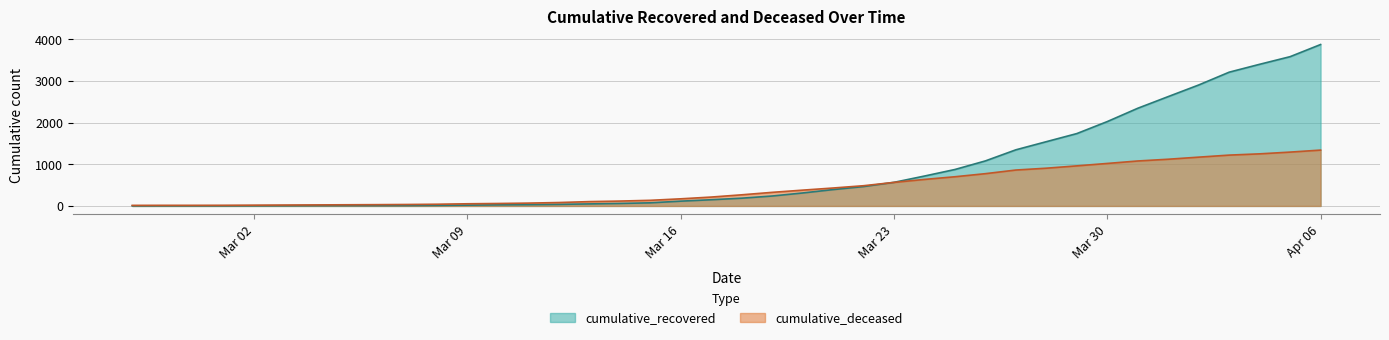

List the series in order of their peak value, highest first.

cumulative_recovered, cumulative_deceased